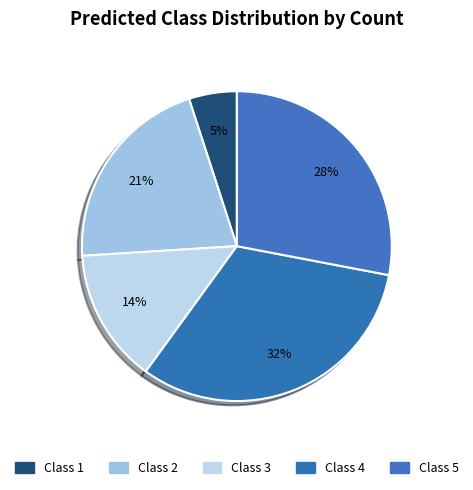

Count the number of slices in the pie.

5